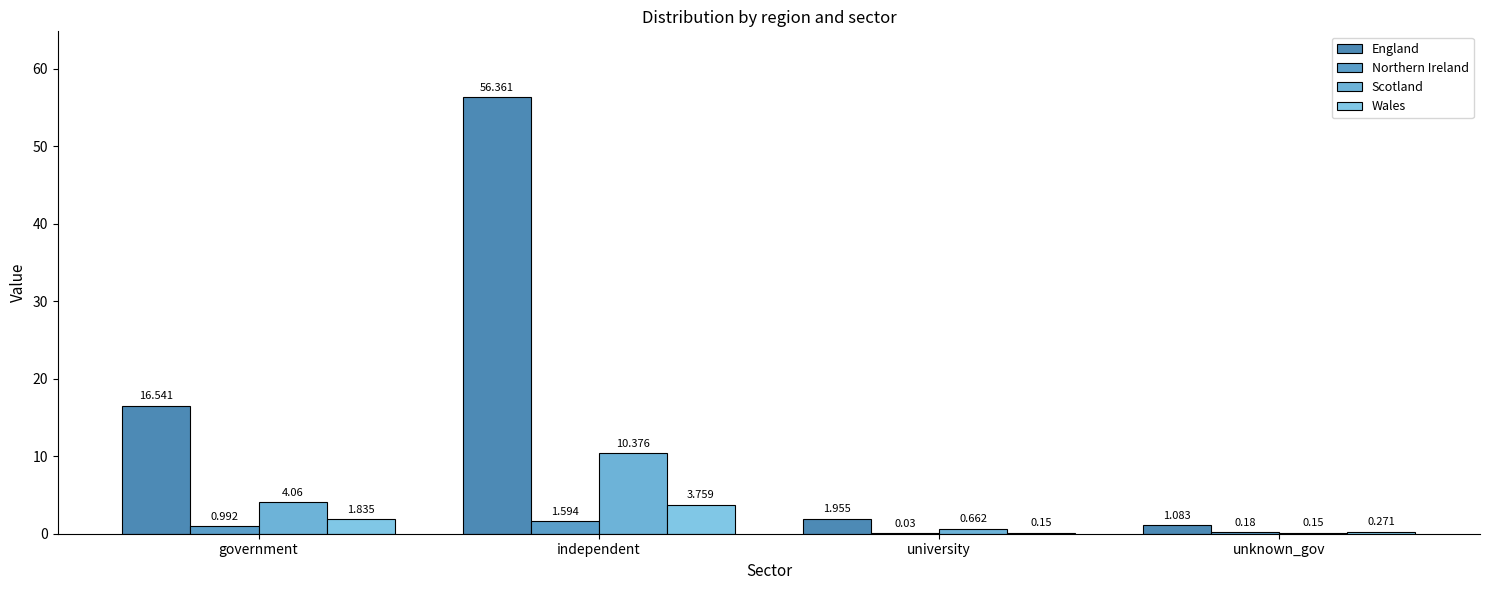

What is the maximum value shown in the chart?

56.4